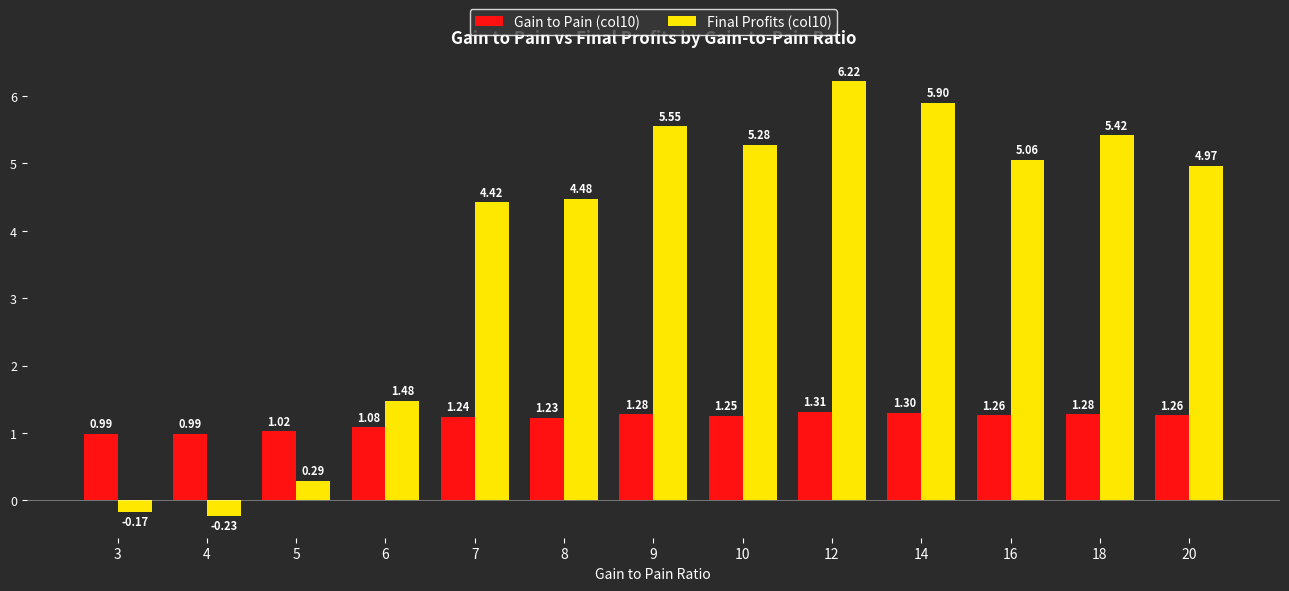

The value of Gain to Pain (col10) at 14 is 0.3. True or false?

False